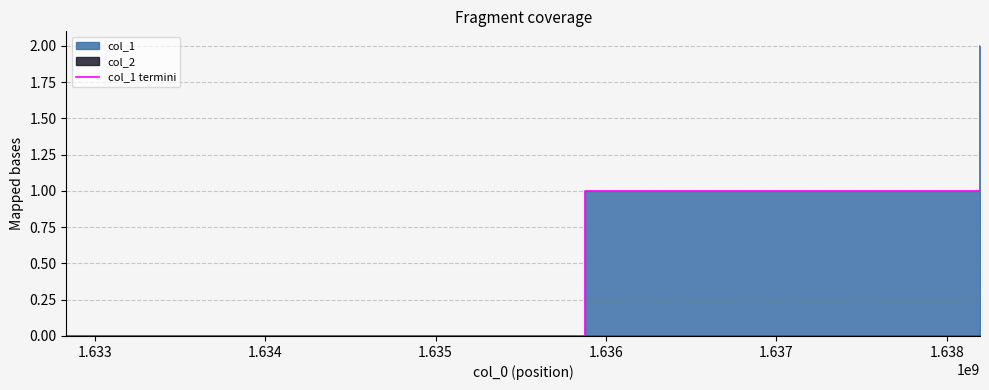

What is the sum of all values?

3